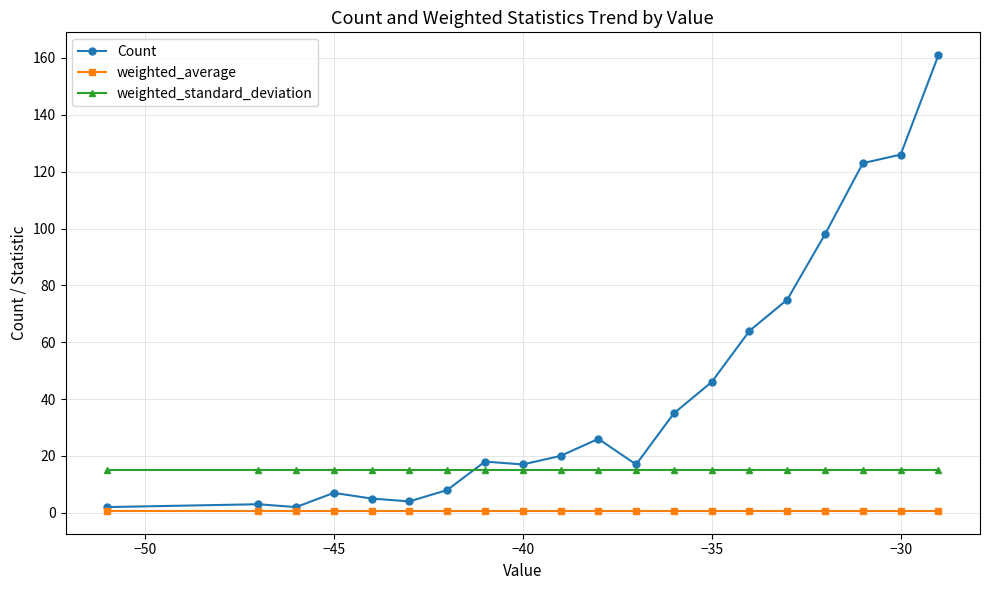

Which series has the widest spread of values?

Count